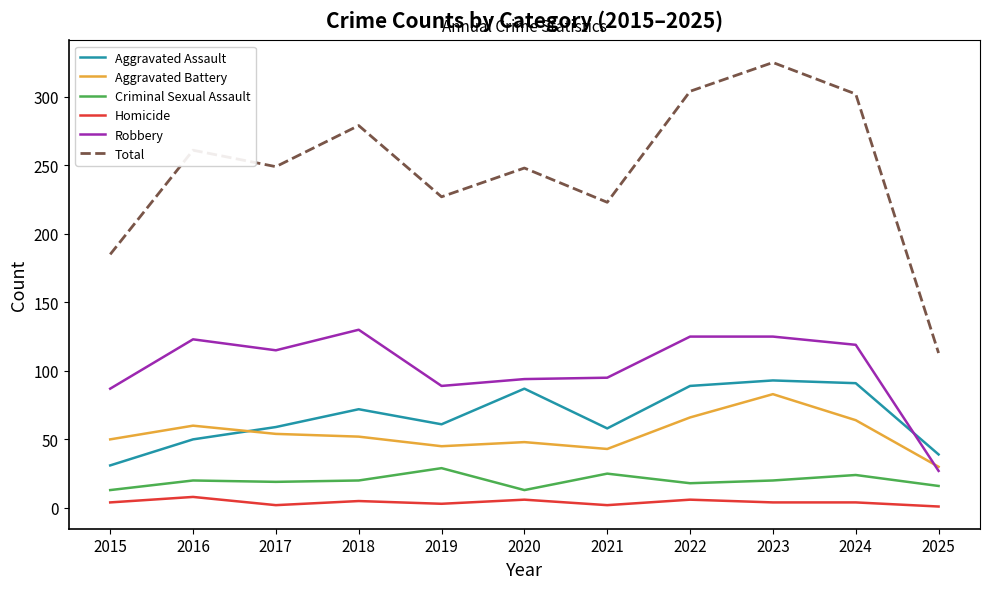

What is the minimum value shown in the chart?

1